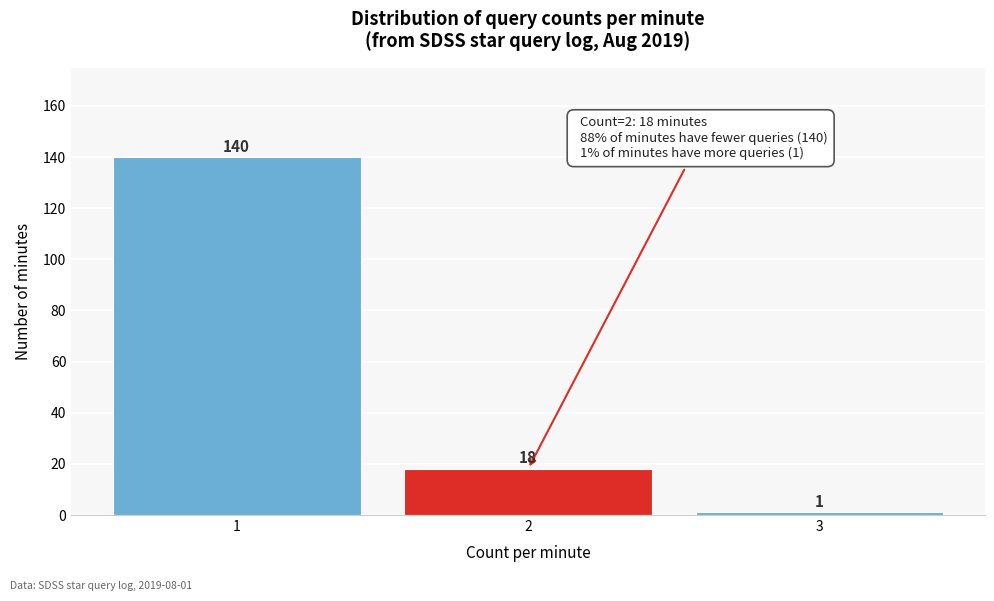

Reading left to right, what are all the values shown in this chart?

1=140	2=18	3=1